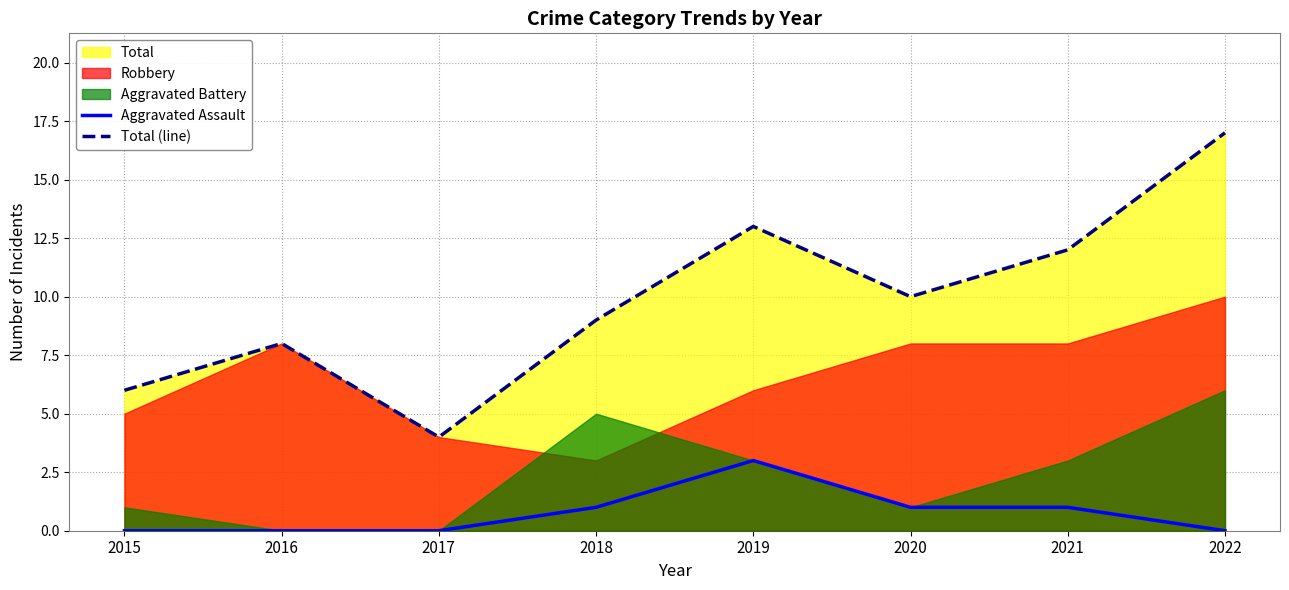

Which category has the lowest value in the Total (line) series?

2017